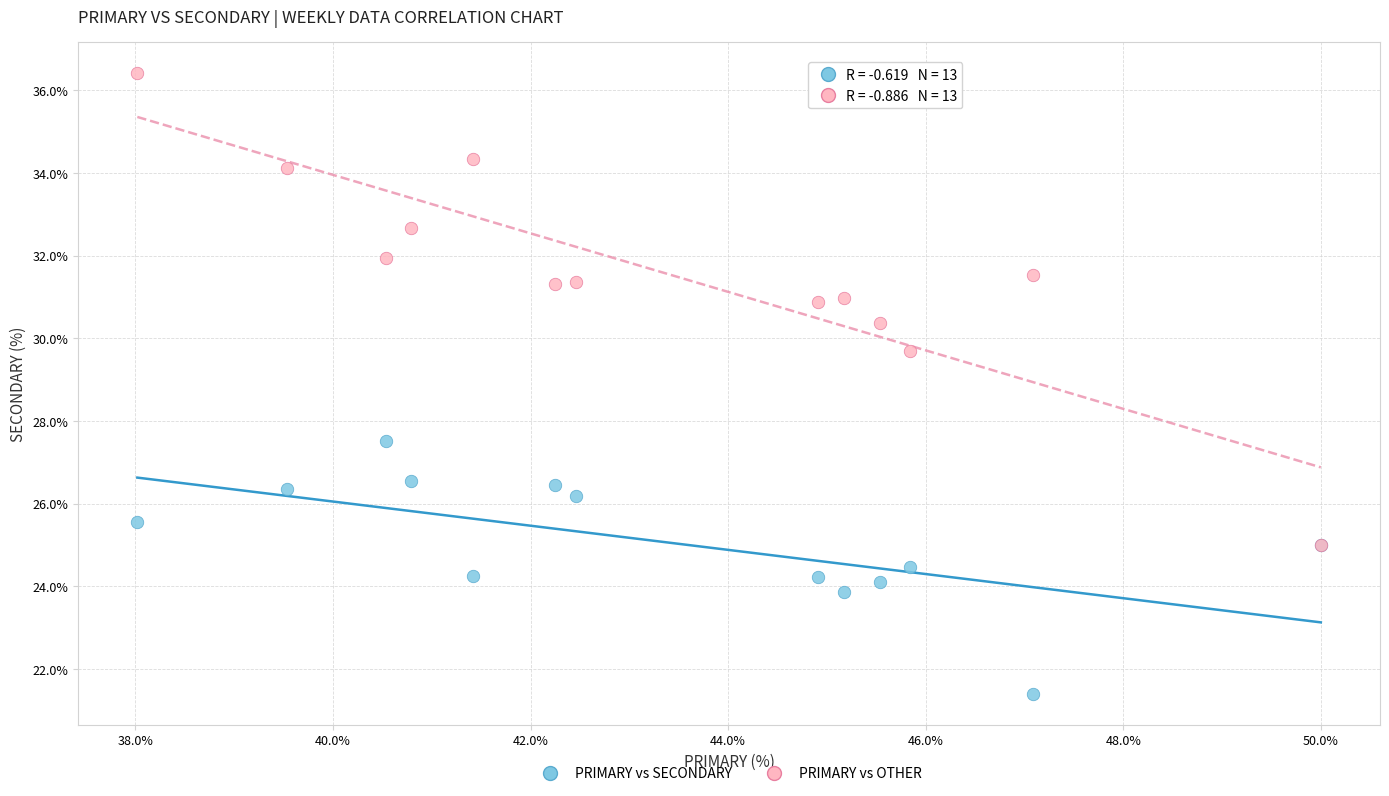

Which series contains the highest Y value?

PRIMARY vs OTHER